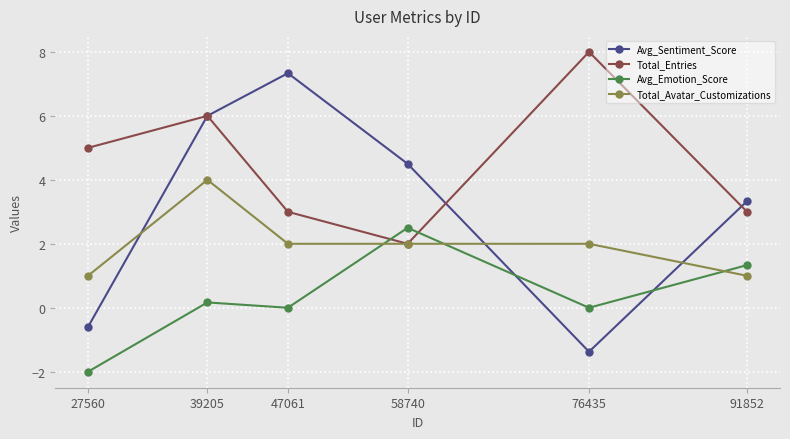

How many lines are shown in the chart?

4